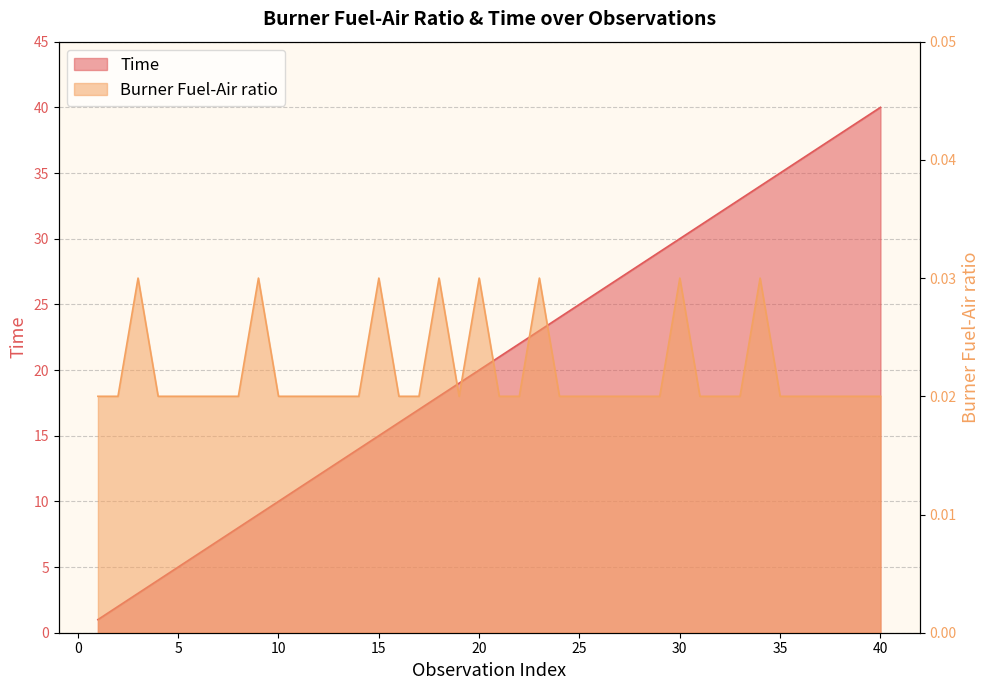

At which category is the sum across all series the highest?

40